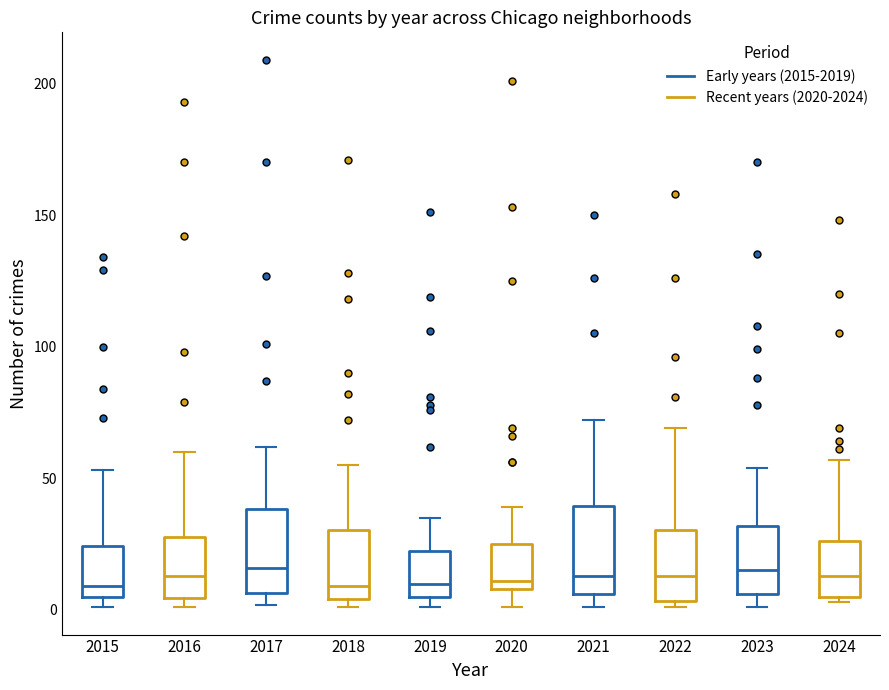

Reading left to right, read every box against the y-axis: the position of its median line, the range the box covers, and the ends of its whiskers. The values are not printed on the chart, so give them approximately, as read against the axis.

2015: median 10, box 5 to 25, whiskers 0 to 55
2016: median 15, box 5 to 30, whiskers 0 to 60
2017: median 15, box 5 to 40, whiskers 0 to 60
2018: median 10, box 5 to 30, whiskers 0 to 55
2019: median 10, box 5 to 25, whiskers 0 to 35
2020: median 10 (just above the box's lower edge), box 10 to 25, whiskers 0 to 40
2021: median 15, box 5 to 40, whiskers 0 to 70
2022: median 15, box 5 to 30, whiskers 0 to 70
2023: median 15, box 5 to 30, whiskers 0 to 55
2024: median 15, box 5 to 25, whiskers 5 (just below the box's lower edge) to 55